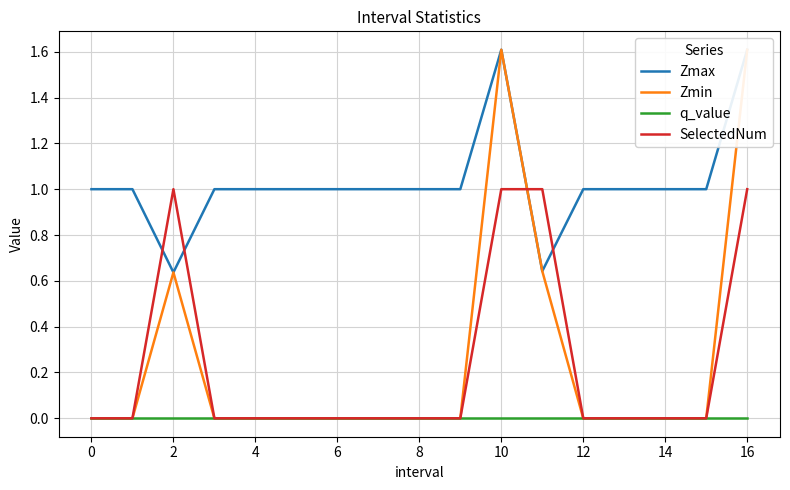

Which series ends up on top after the final intersection of SelectedNum and Zmax?

Zmax